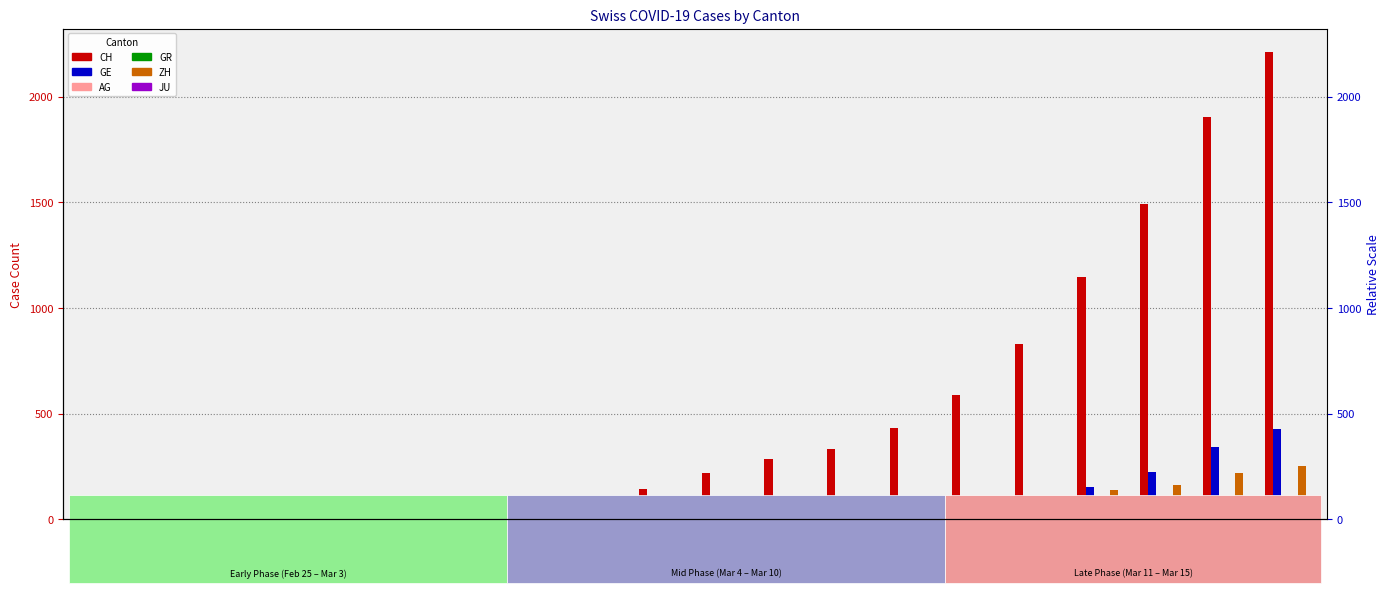

How many bars are there in each group?

6